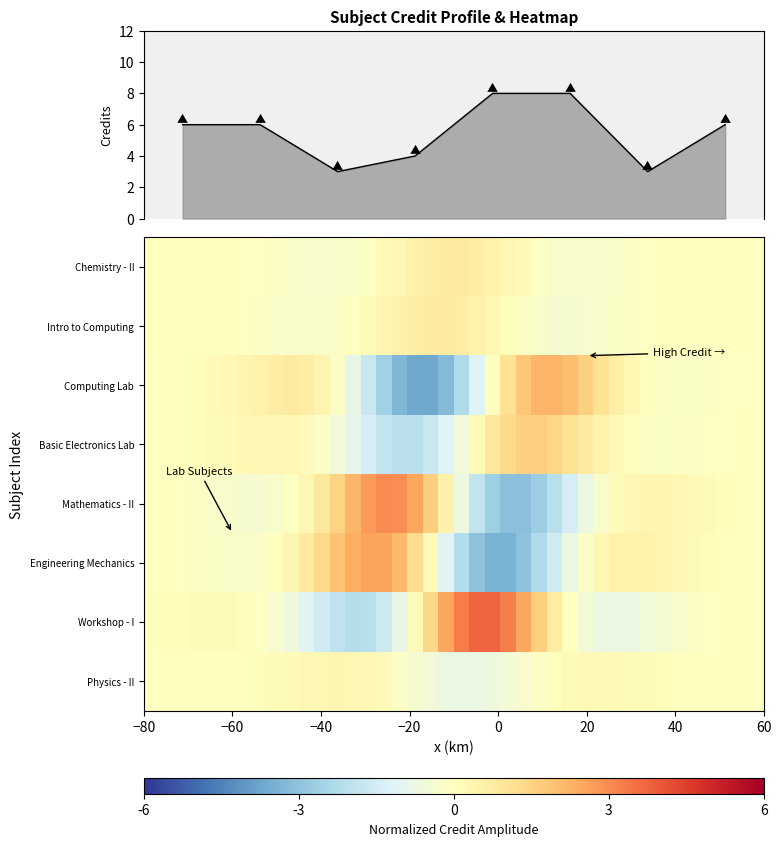

How many data points in Physics - II are less than 0?

20